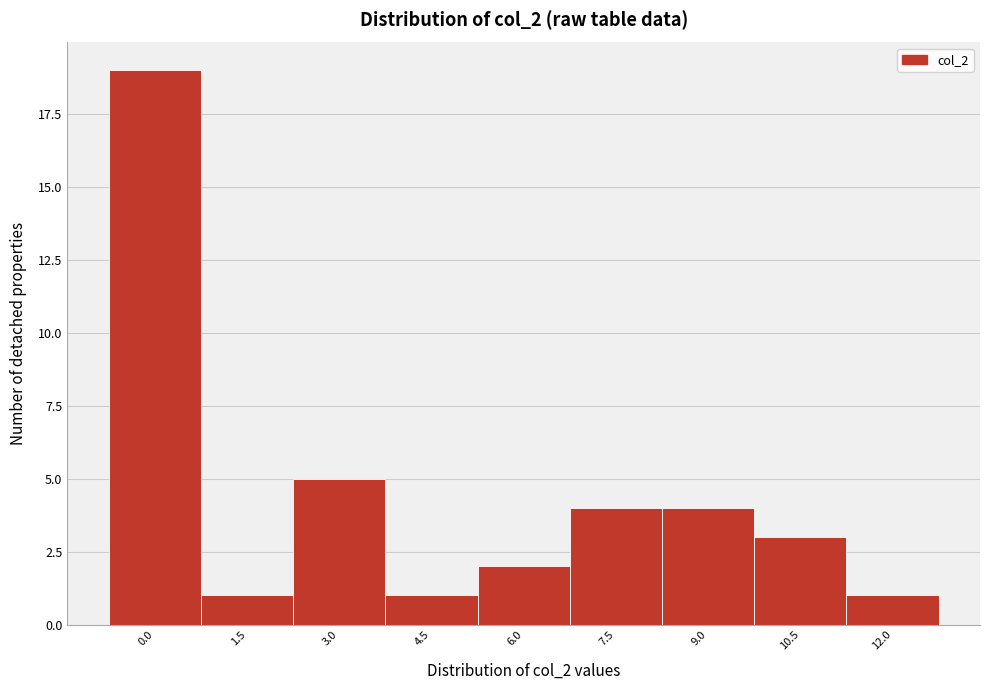

Reading left to right, list all the values displayed in this chart.

0.0=19	1.5=1	3.0=5	4.5=1	6.0=2	7.5=4	9.0=4	10.5=3	12.0=1